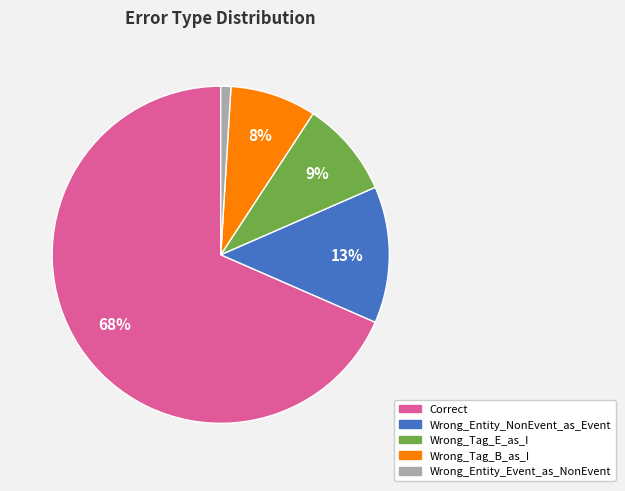

Rank the categories by value from lowest to highest.

Wrong_Entity_Event_as_NonEvent, Wrong_Tag_B_as_I, Wrong_Tag_E_as_I, Wrong_Entity_NonEvent_as_Event, Correct